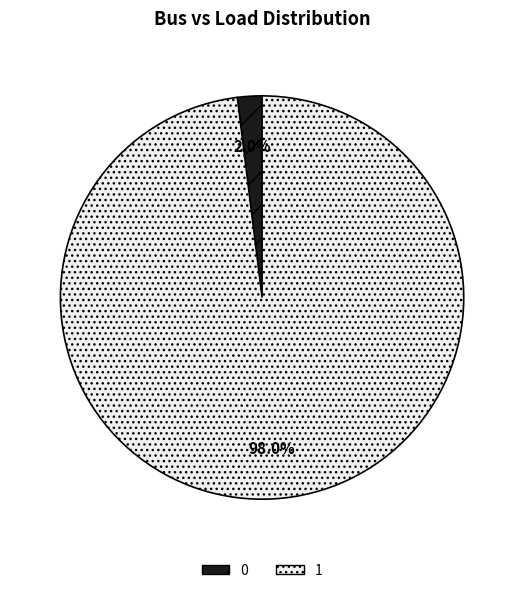

How much of the chart is everything except 1?

2.0%